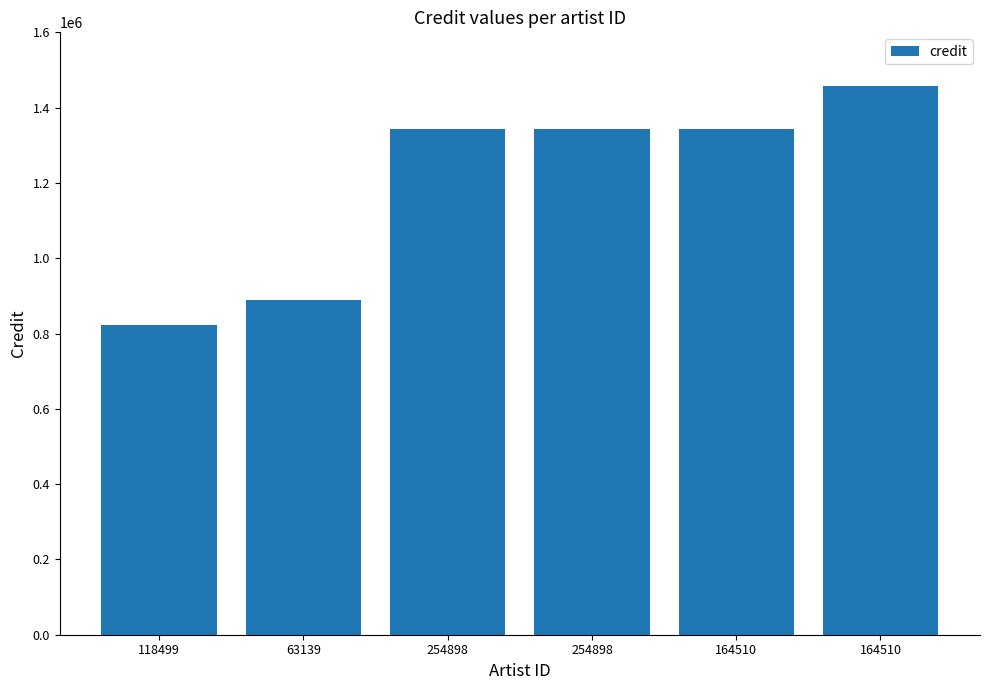

At which category does the chart reach its minimum across all series?

118499